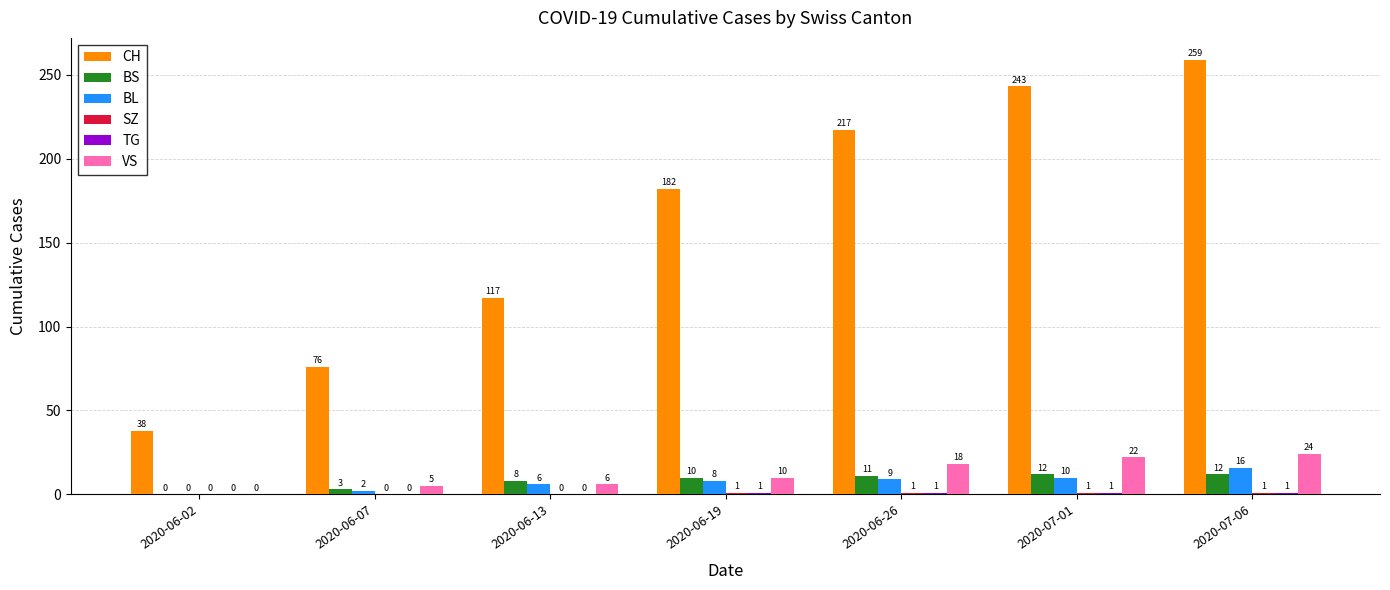

What is the highest value of the BS series?

12